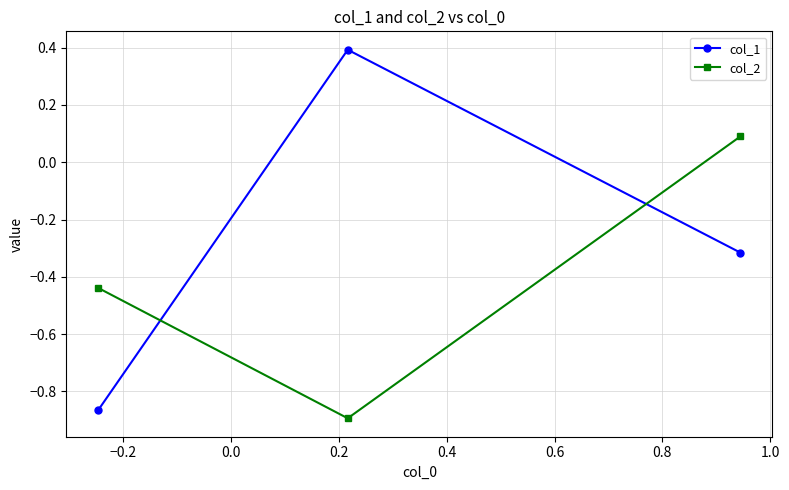

What are all the series names shown in the legend?

col_1, col_2